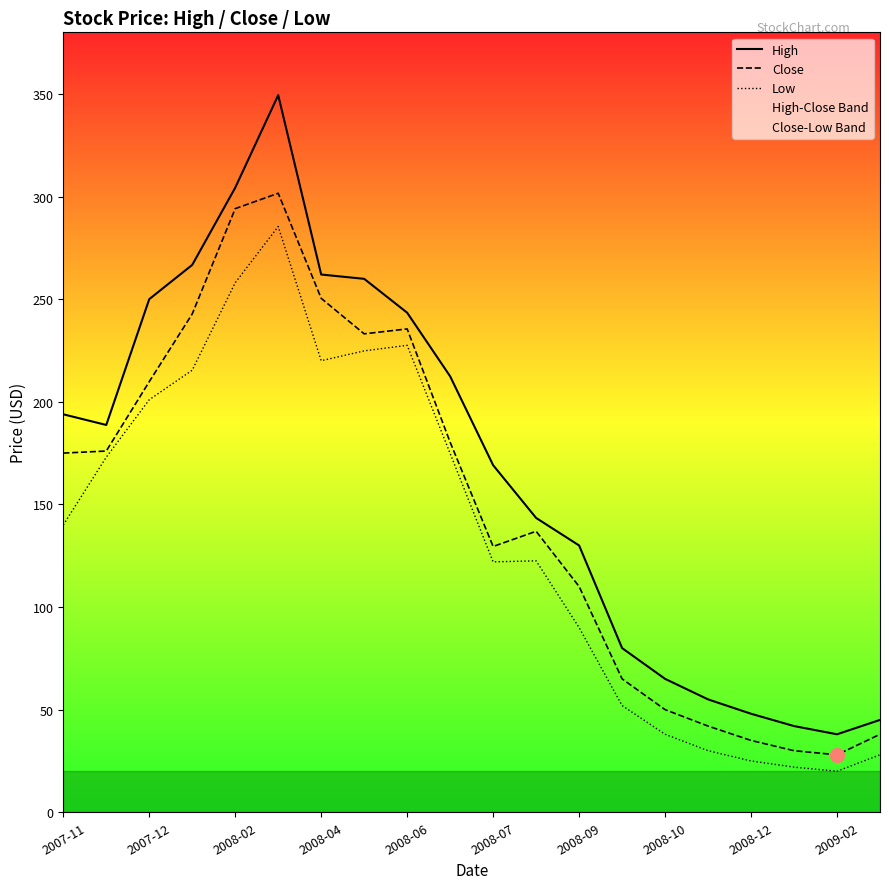

How many values in the High series are below 188?

10